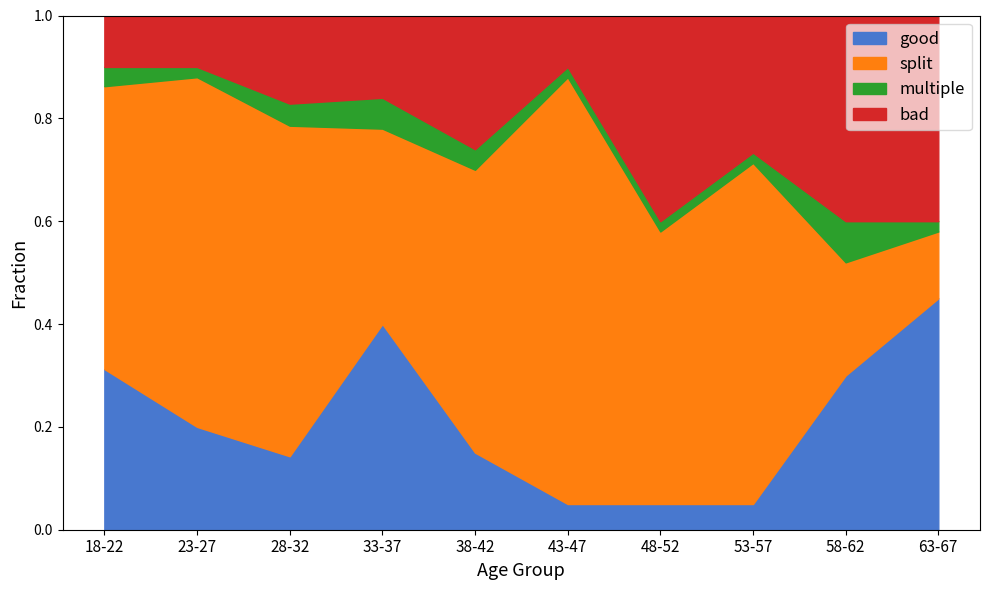

What is the total value across all series at 53-57?

1.0